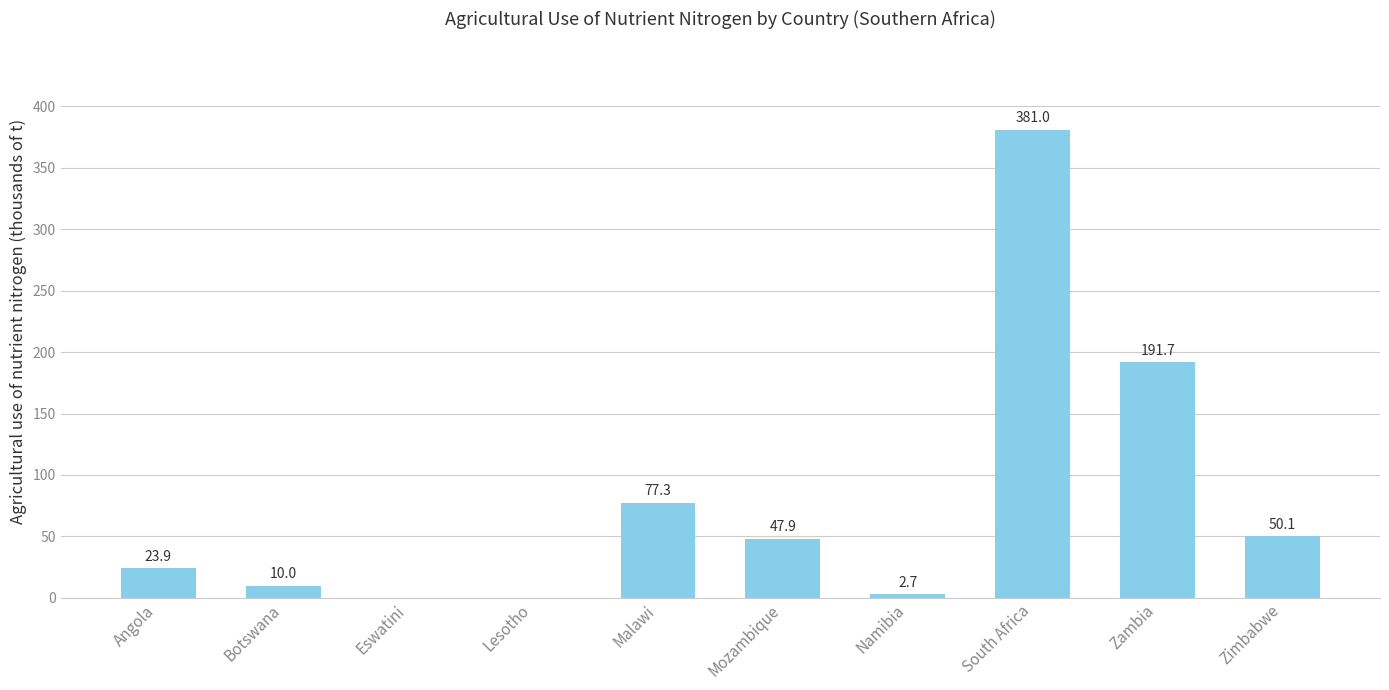

Read the value at Zimbabwe.

50.1